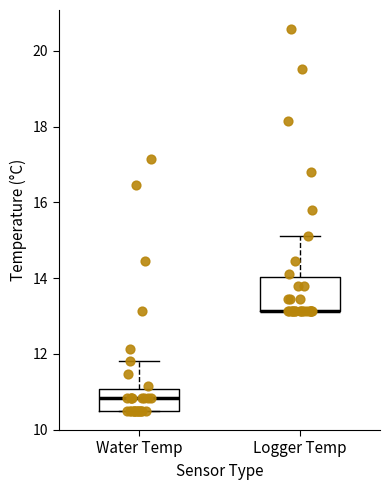

Reading left to right, transcribe this box plot: for each box, give where its median line is, the range the box spans, and where its two whiskers end, as read against the y-axis. The values are not printed on the chart, so give them approximately, as read against the axis.

Water Temp: median 10.8, box 10.4 to 11.0, whiskers 10.4 to 11.8
Logger Temp: median 13.2 (drawn on the box's lower edge), box 13.2 to 14.0, whiskers 13.2 to 15.2